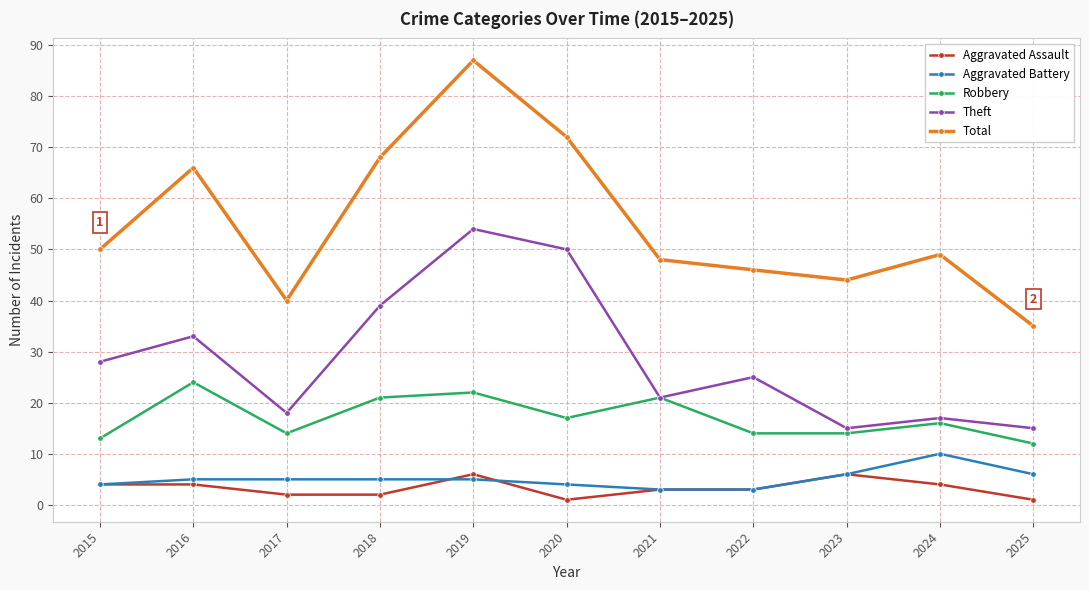

True or false: Aggravated Battery and Theft intersect in this chart.

False